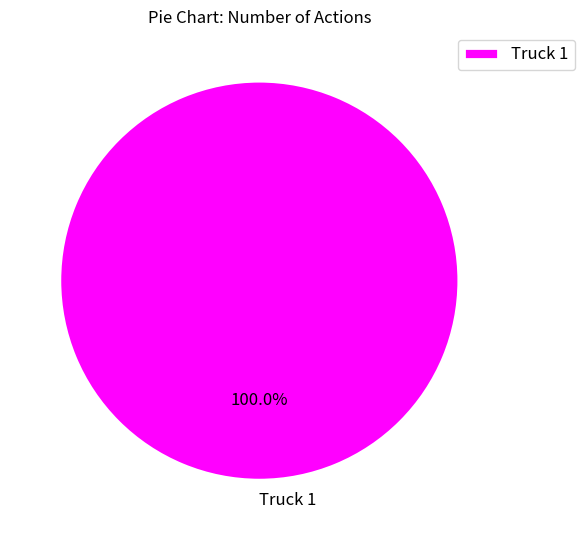

How many slices are in this pie chart?

1